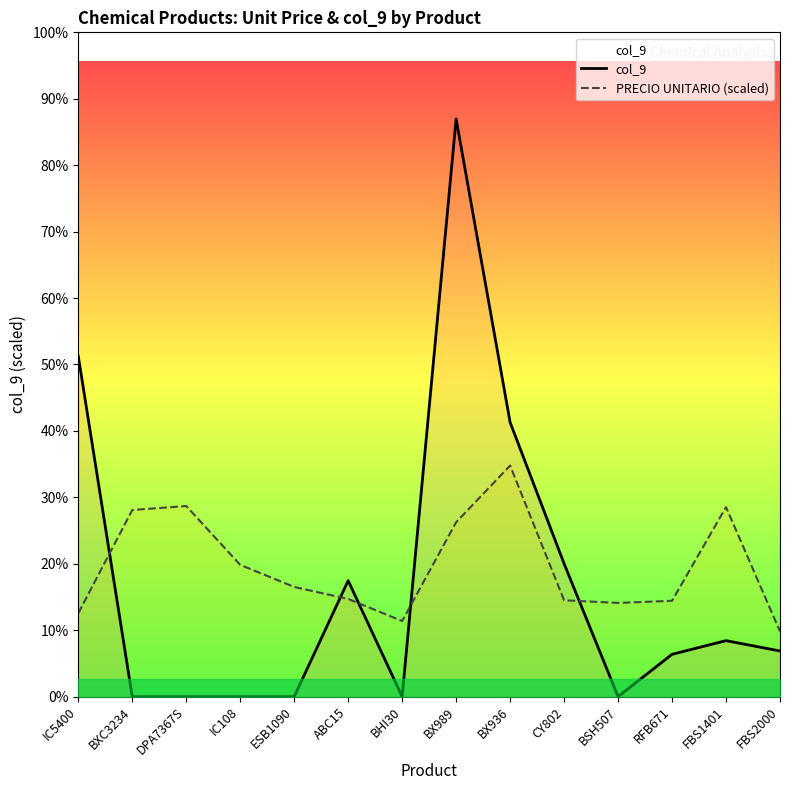

What is the sum of all col_9 values?

215718.1